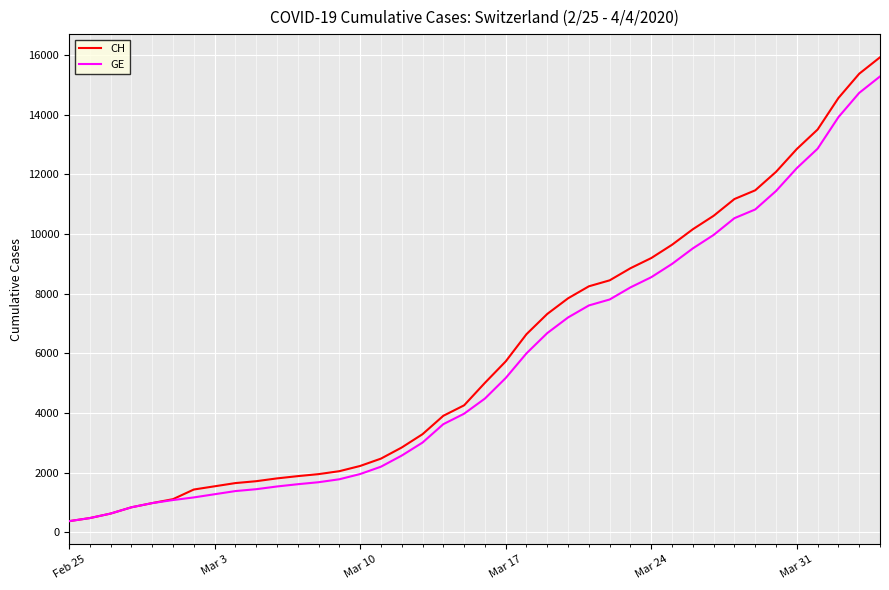

What is the lowest value of the CH series?

375